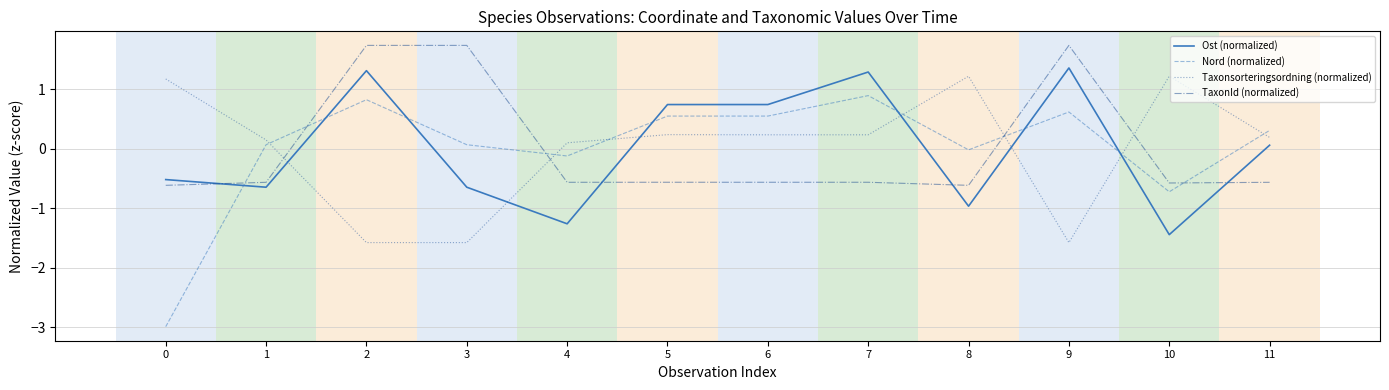

The value of Taxonsorteringsordning (normalized) at 9 is -1.6. True or false?

True